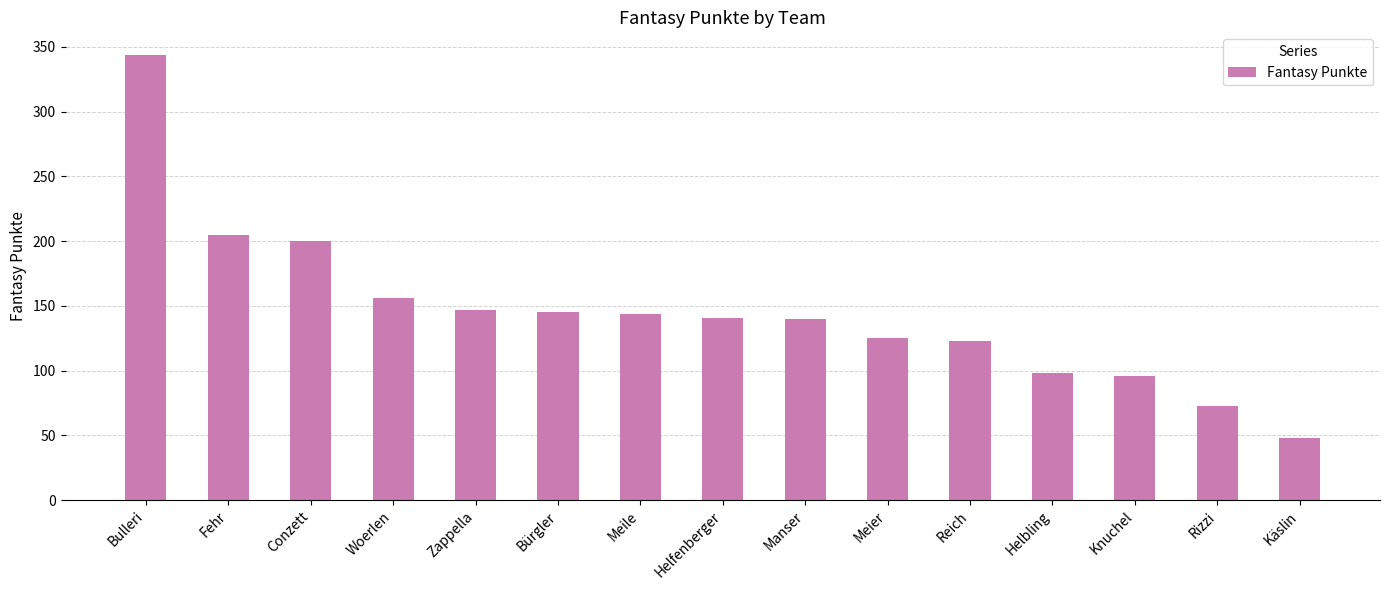

Approximately how many times larger is the value at Reich compared to Fehr?

0.6